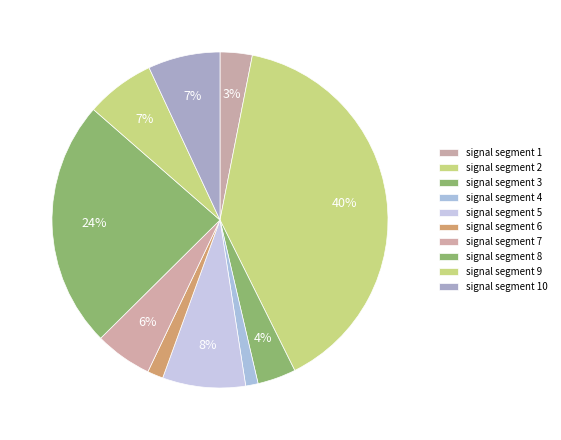

How many segments does this pie chart have?

10